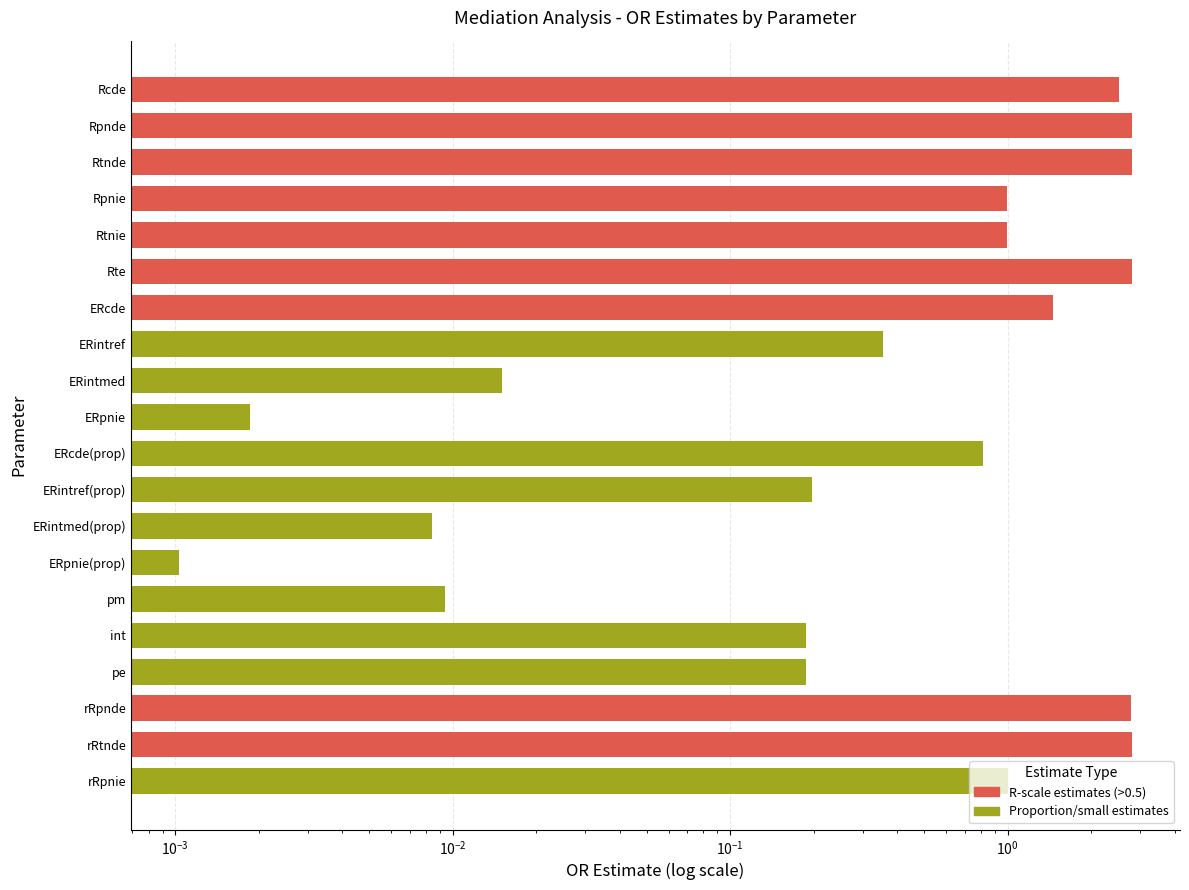

What is the average value?

1.1